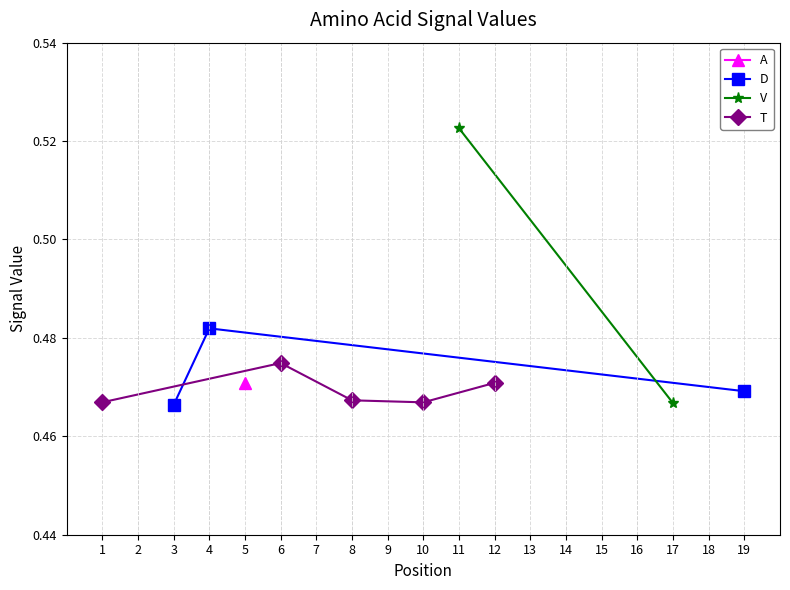

Does the chart have visible grid lines?

Yes